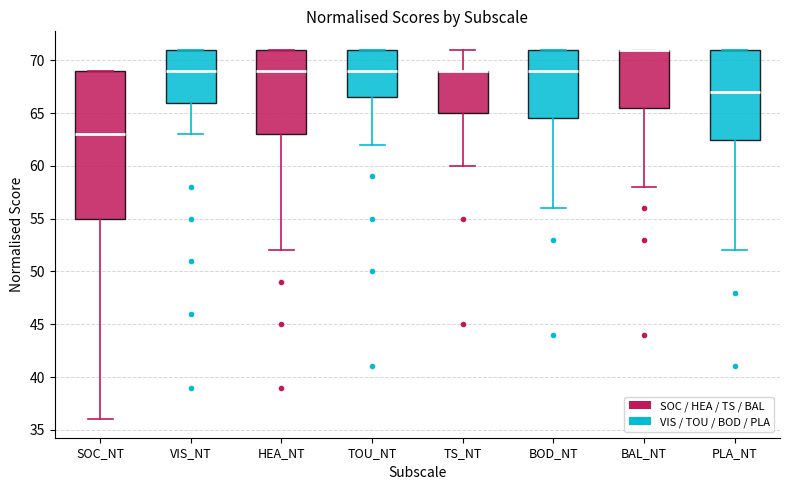

Which box is the tallest, from its lower edge to its upper edge?

SOC_NT